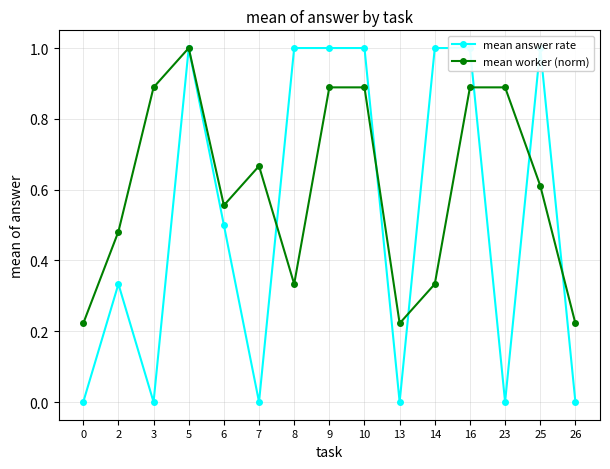

What is the maximum value for mean answer rate?

1.0